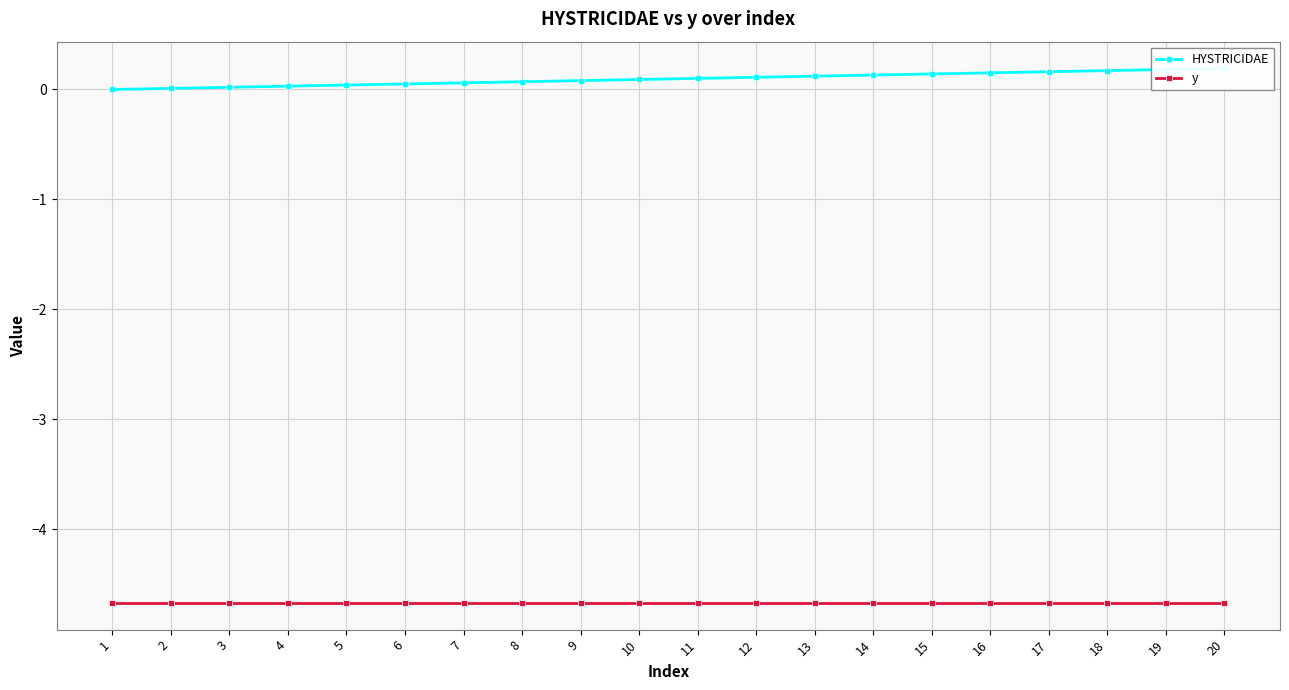

How many lines are shown in the chart?

2